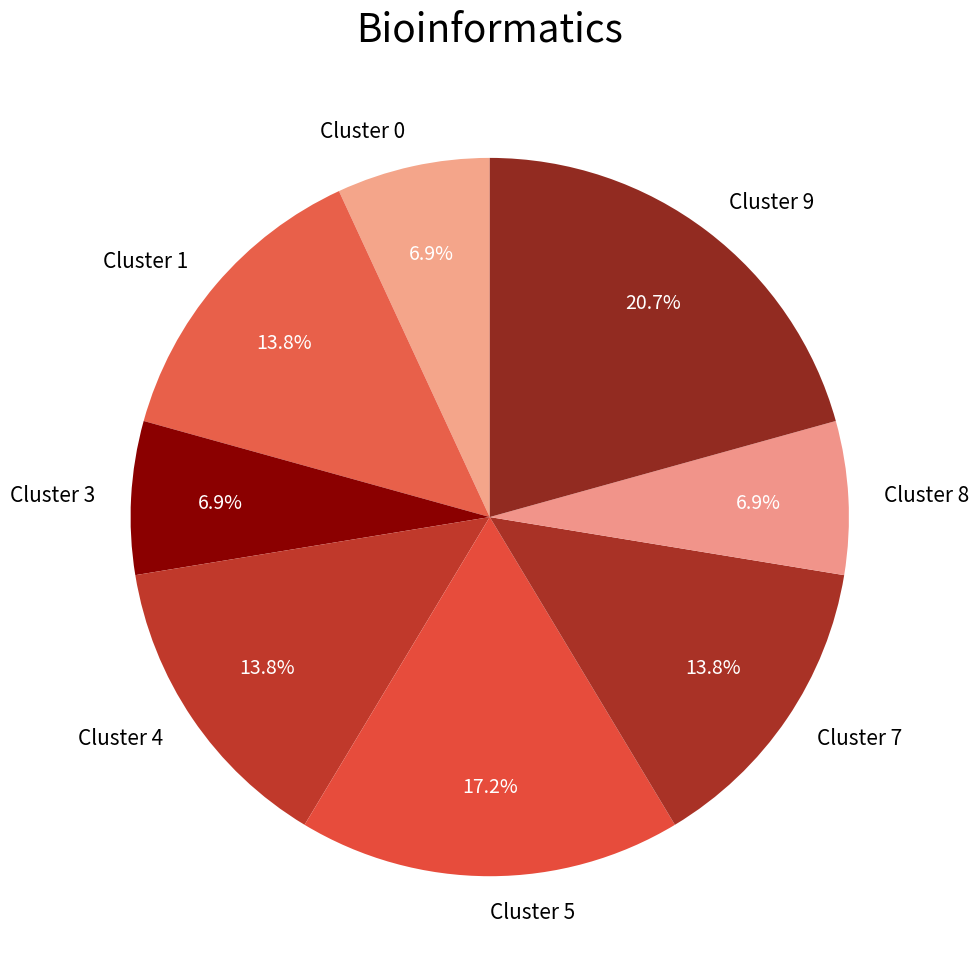

Count the number of slices in the pie.

8